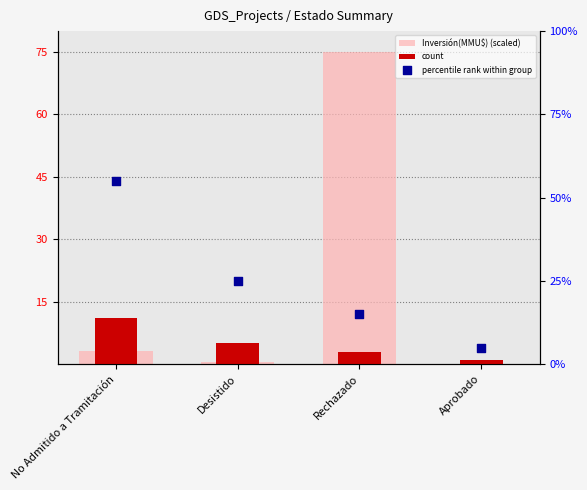

Which series has the largest total across all categories?

percentile rank within group